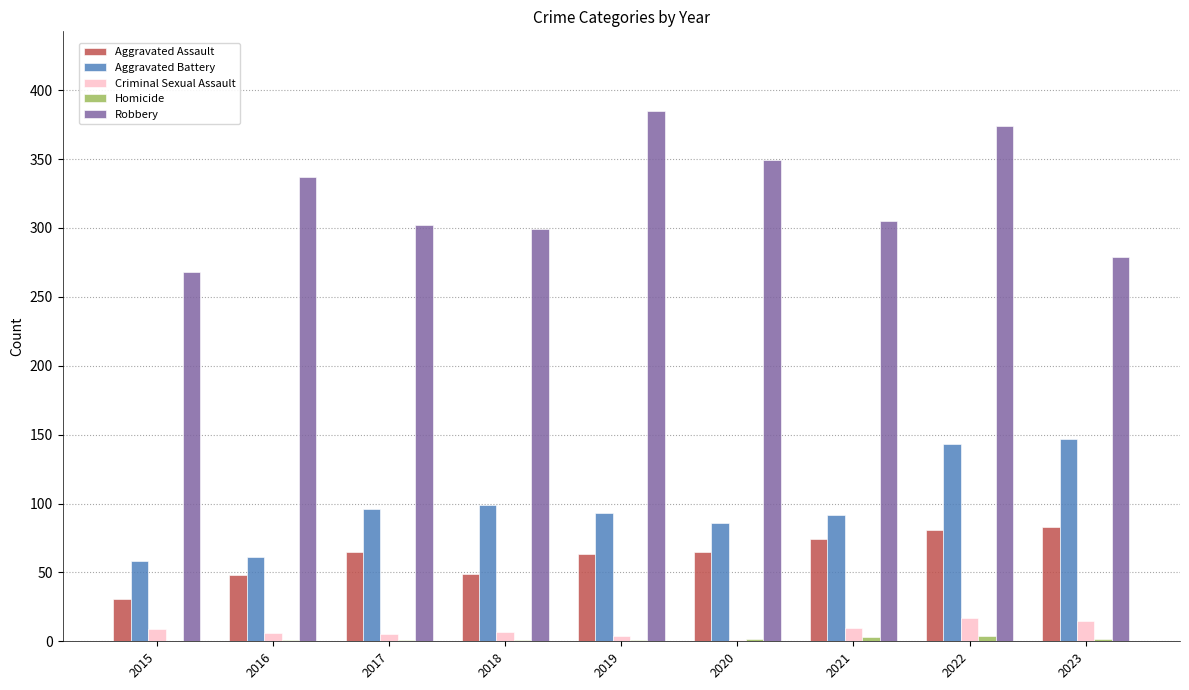

Which series changed the most between 2016 and 2019?

Robbery